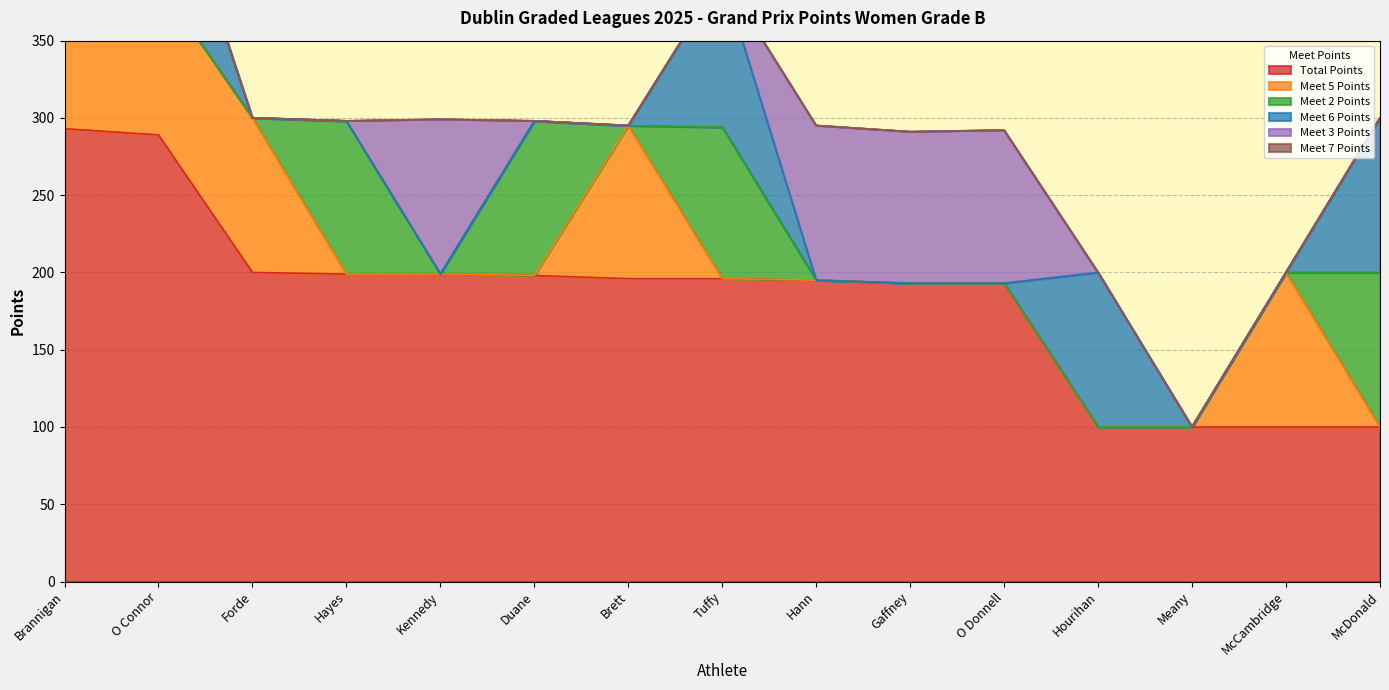

What is the label of the 3rd point from the left?

Forde